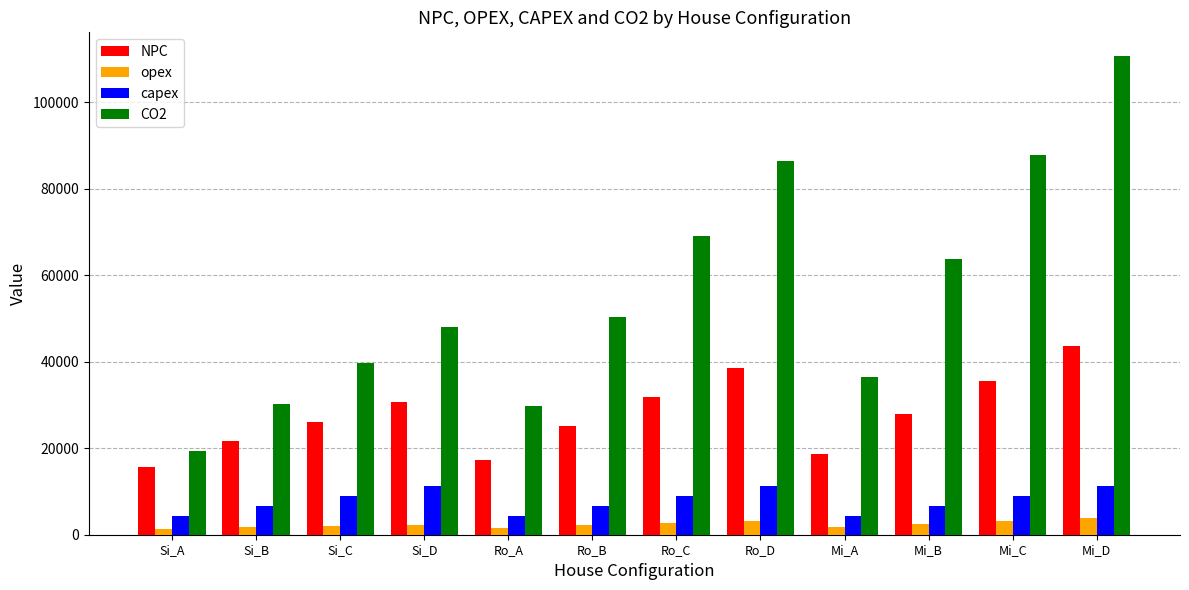

What is the label of the 10th bar from the right?

Si_C